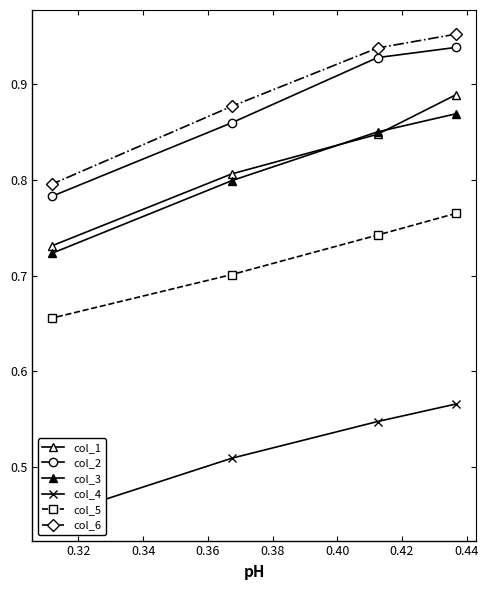

Which series has the largest total across all categories?

col_6